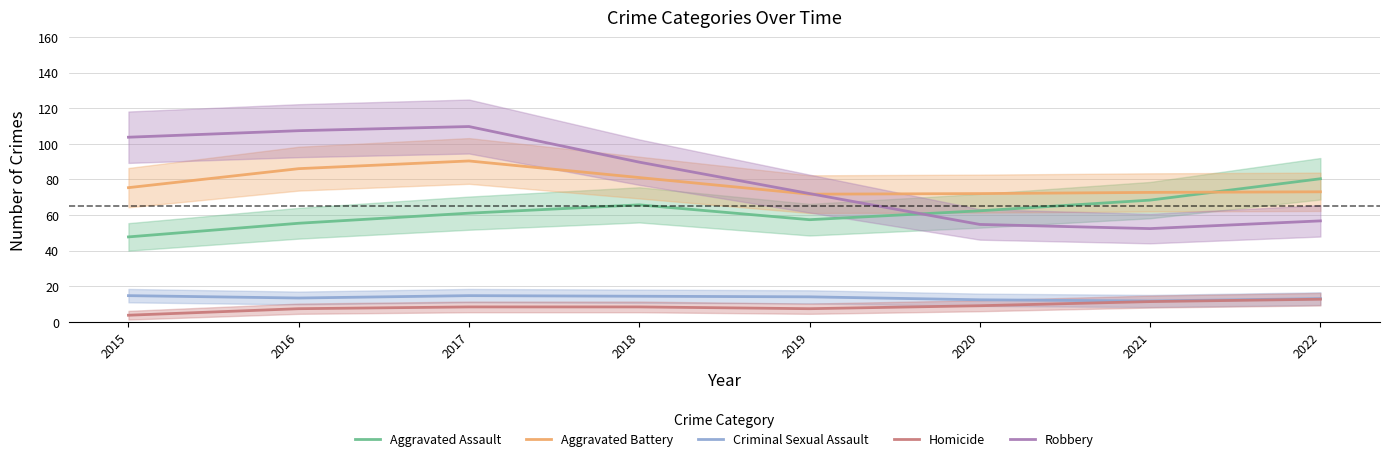

At how many categories does at least one series exceed 85?

4